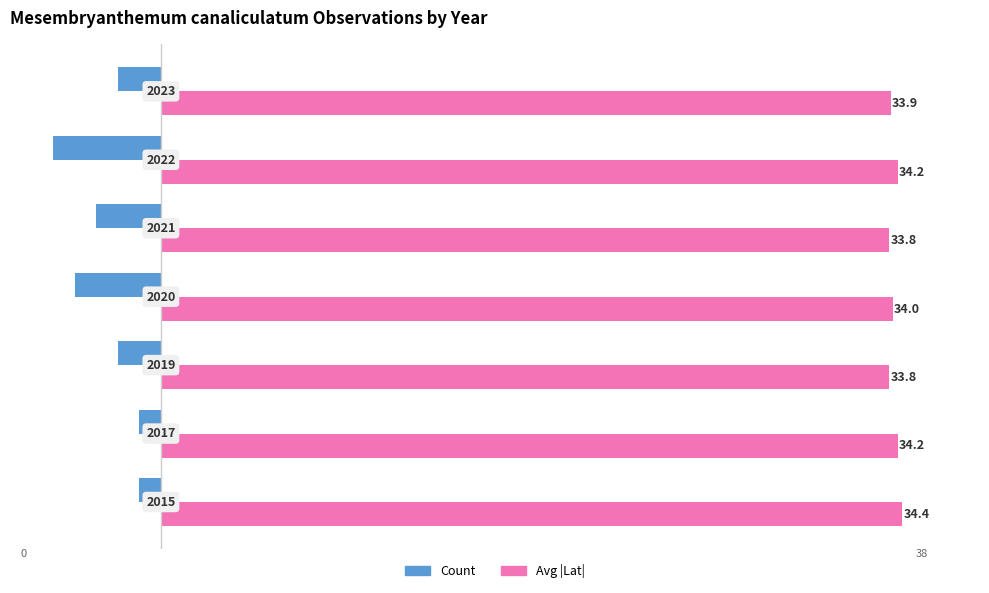

What are all the series names shown in the legend?

Count, Avg |Lat|